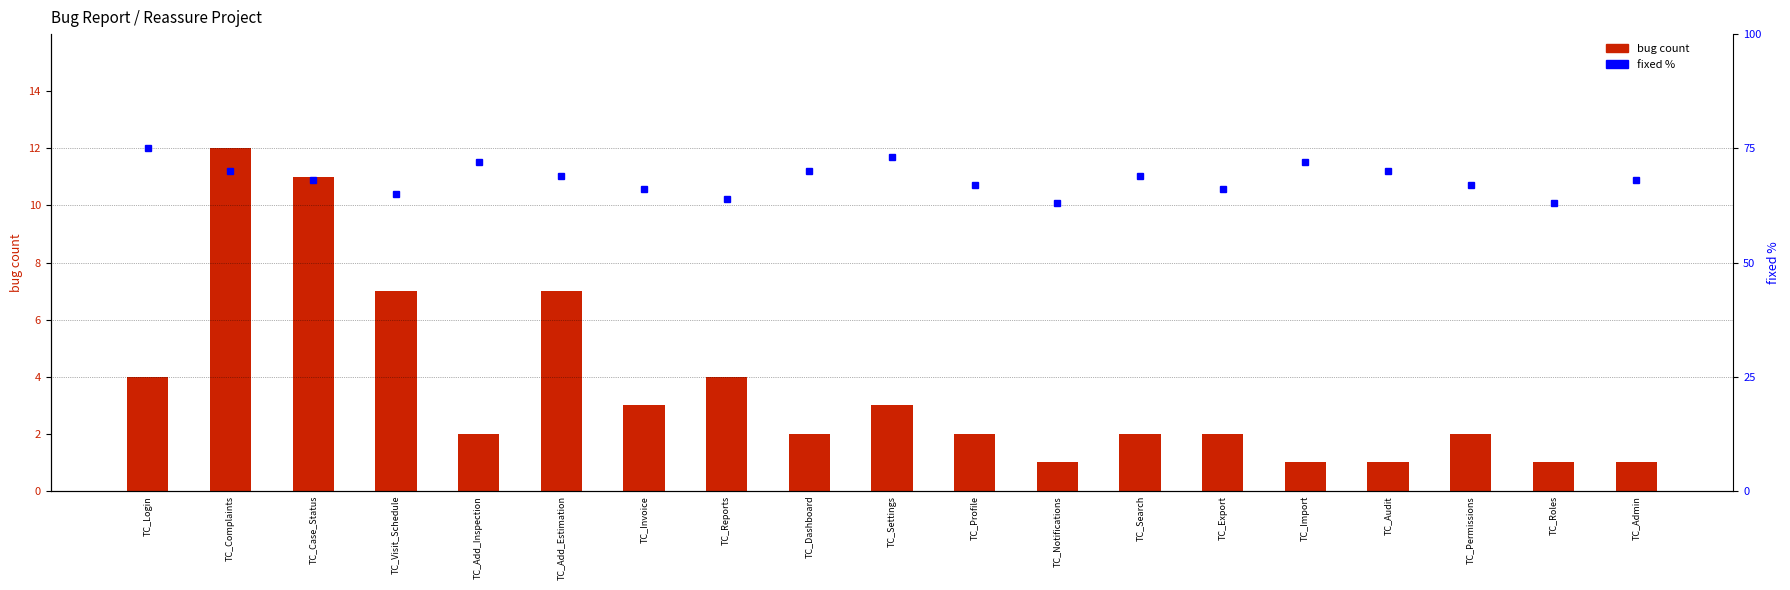

Between TC_Reports and TC_Notifications, which is larger?

TC_Reports